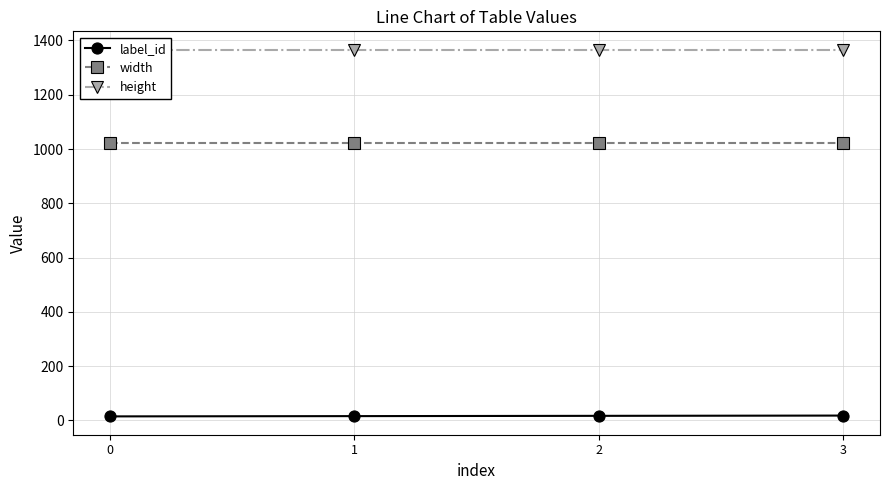

True or false: height and label_id cross at least once.

False